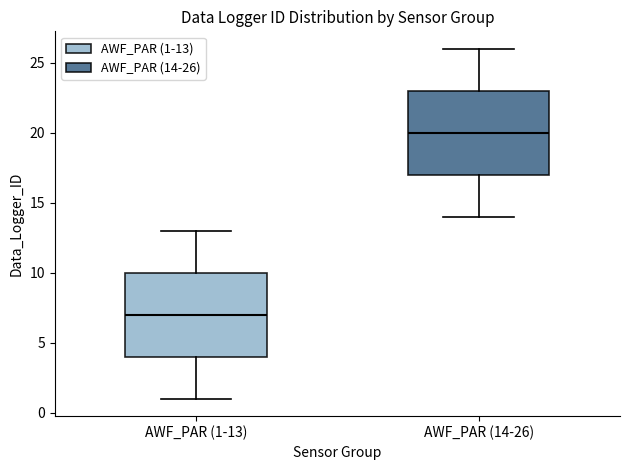

Which box's median line is the lowest?

AWF_PAR (1-13)